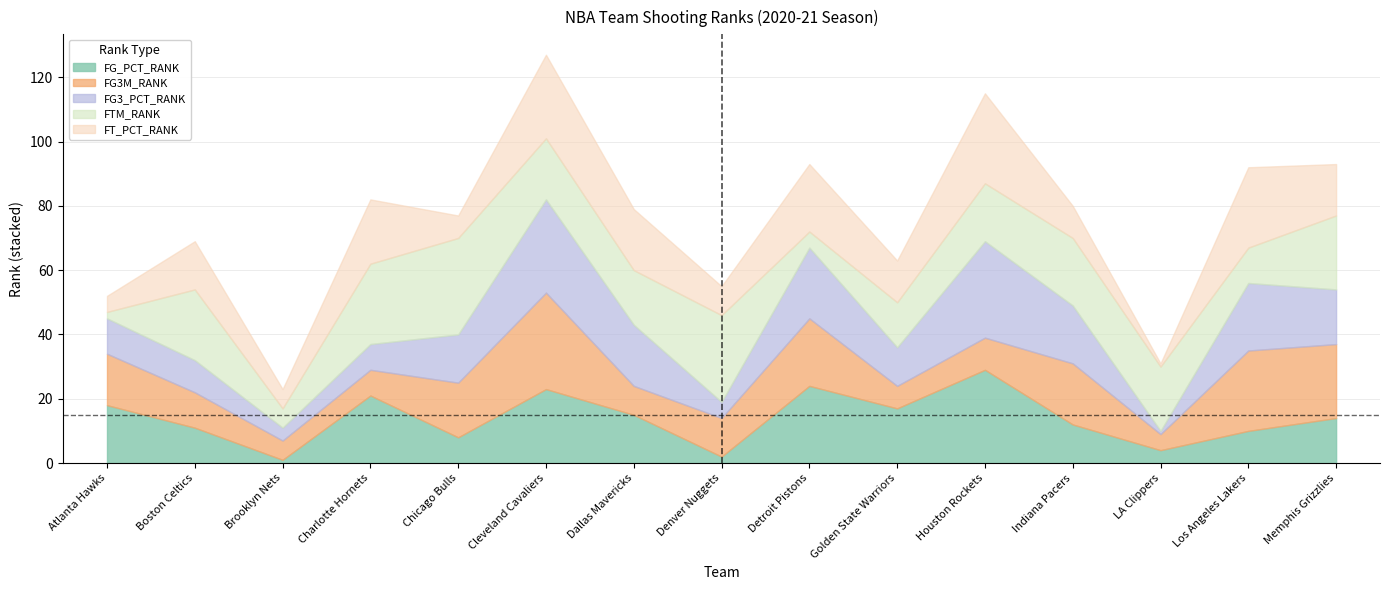

What value does the FG3M_RANK series have at Boston Celtics, to the nearest 5?

10